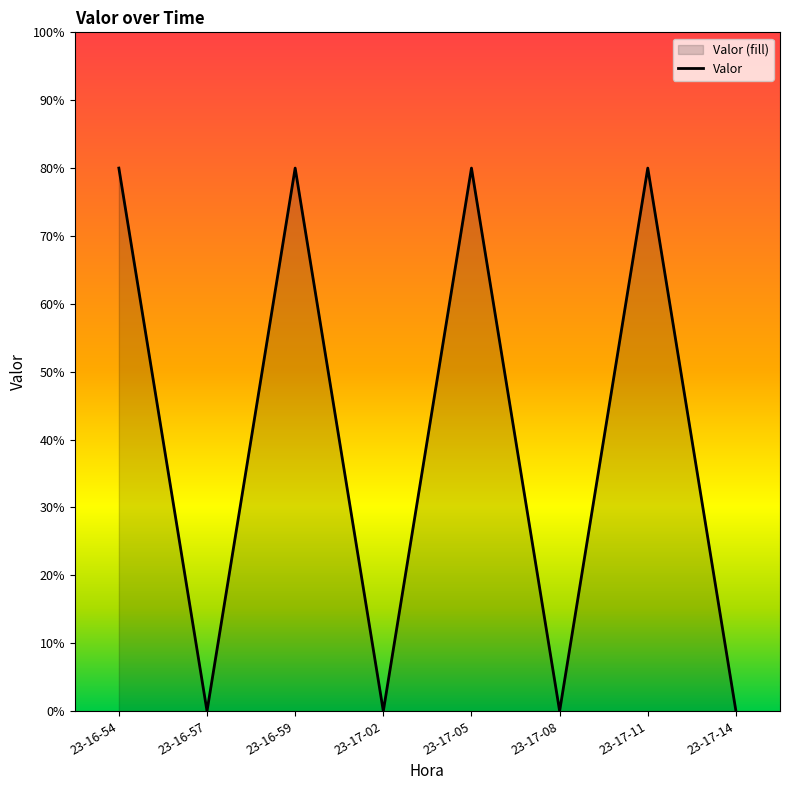

What is the value of the 5th point from the left?

80